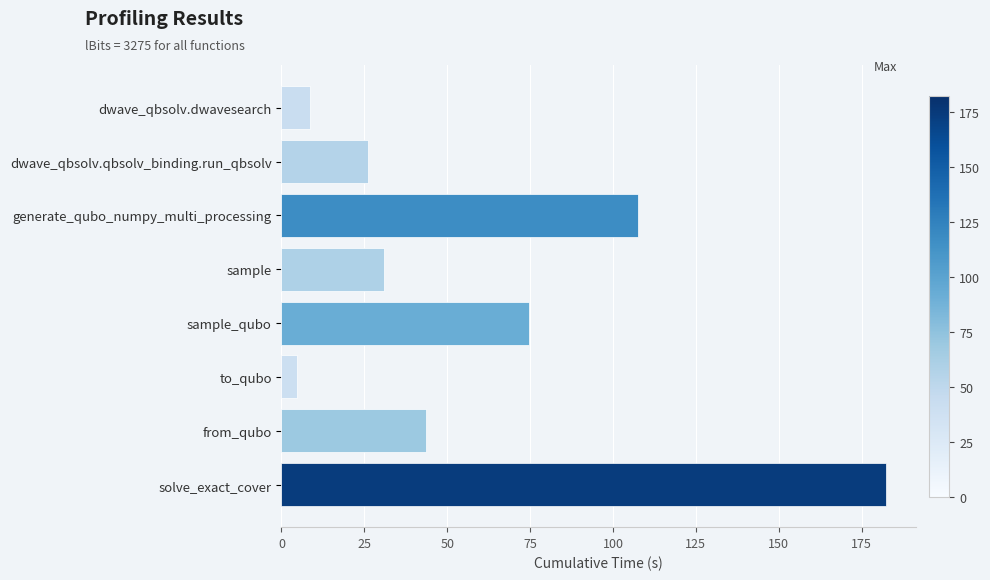

Does the chart contain stacked bars?

No